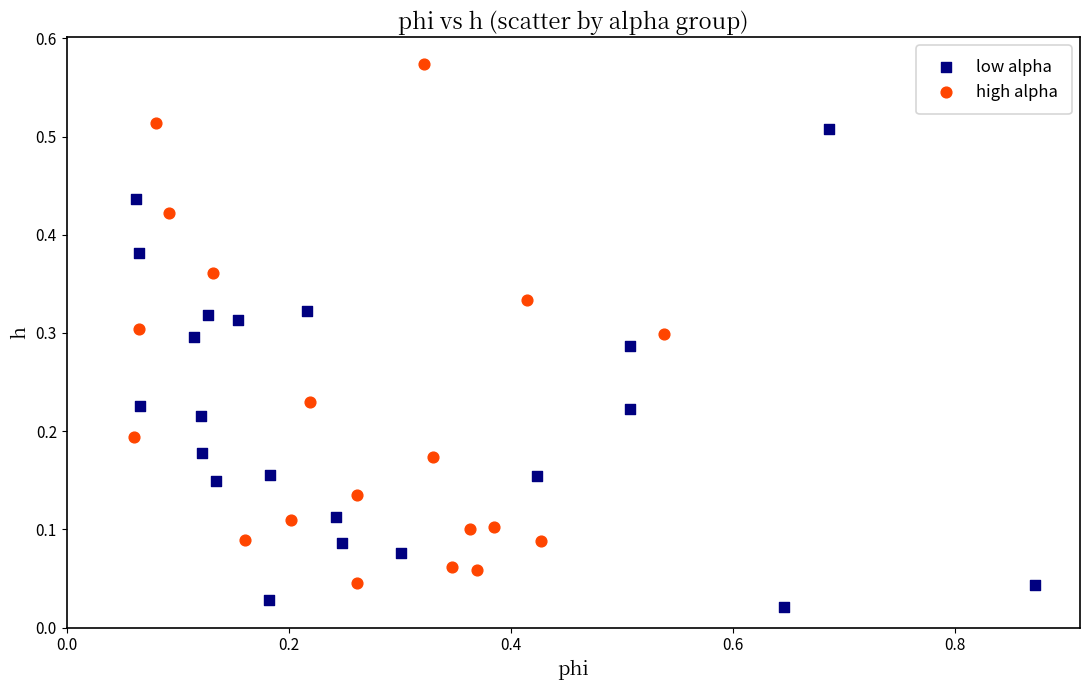

Which series reaches the maximum Y coordinate?

high alpha